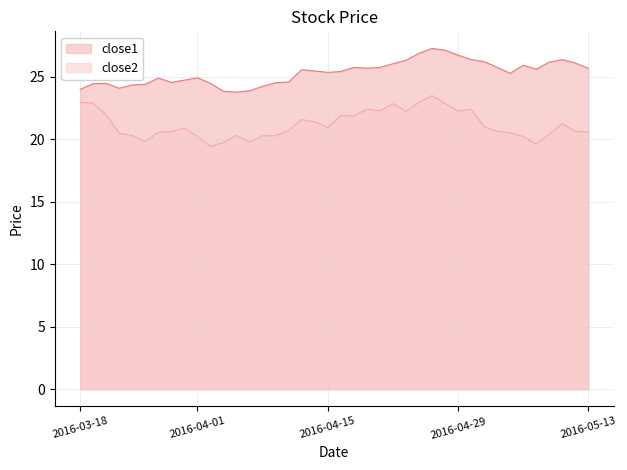

What is the difference between the maximum and minimum values in the close1 series?

3.5